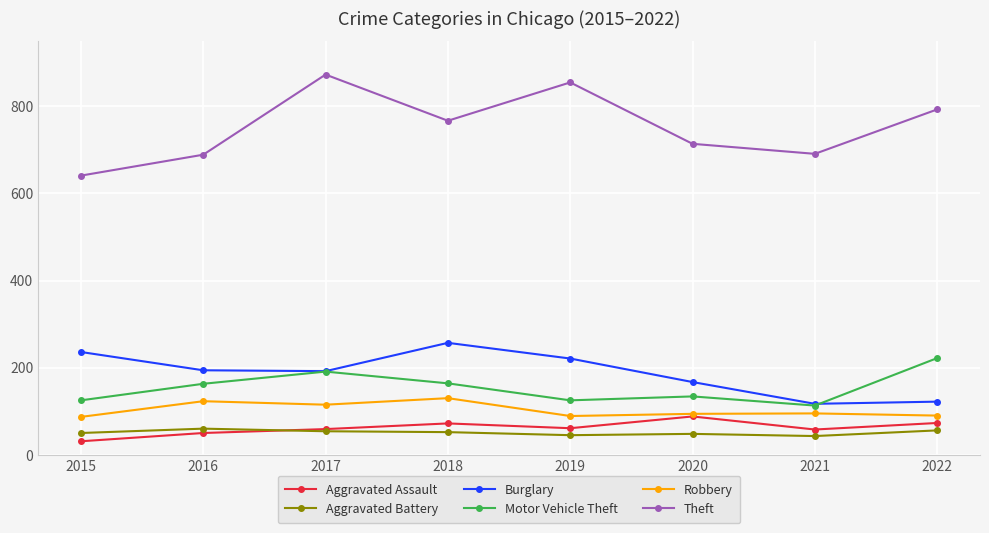

How many categories are shown in the chart?

8